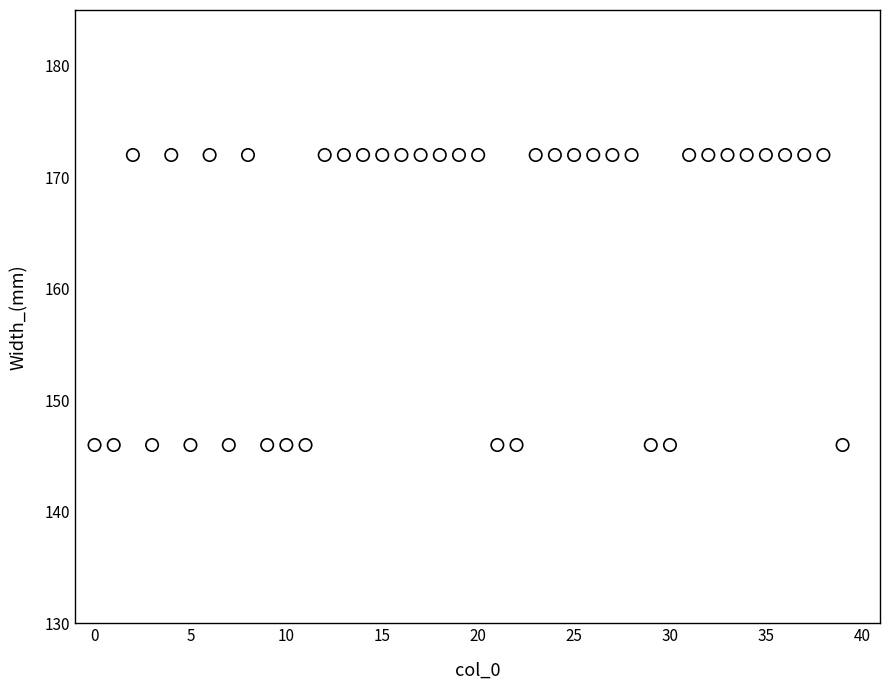

What is the range of Y values (max minus min)?

26